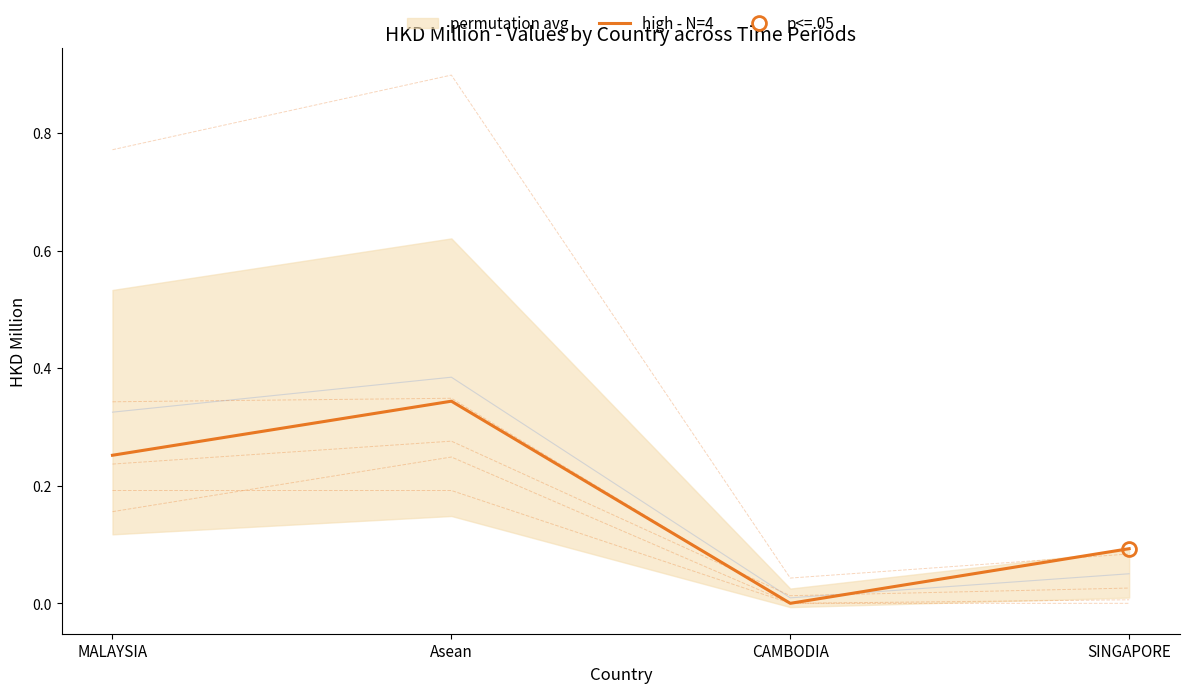

Between CAMBODIA and SINGAPORE, which series saw the biggest shift?

high - N=4